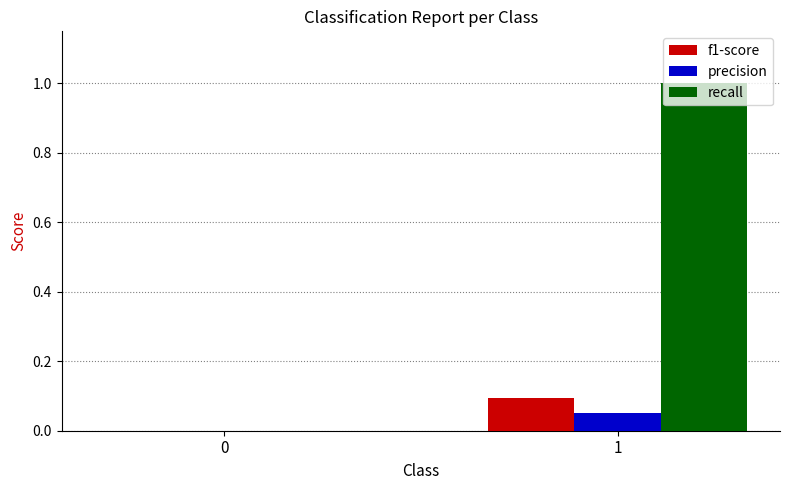

What are all the series names shown in the legend?

f1-score, precision, recall